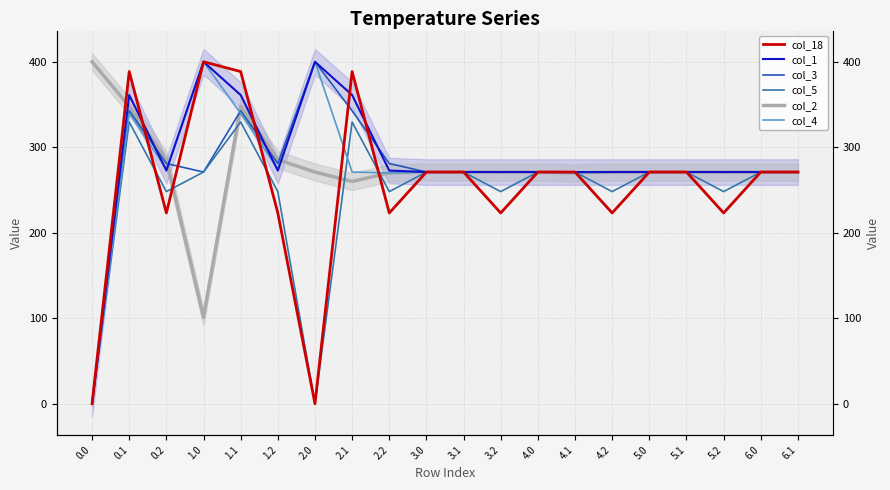

Where is the first local minimum for col_5?

0.2